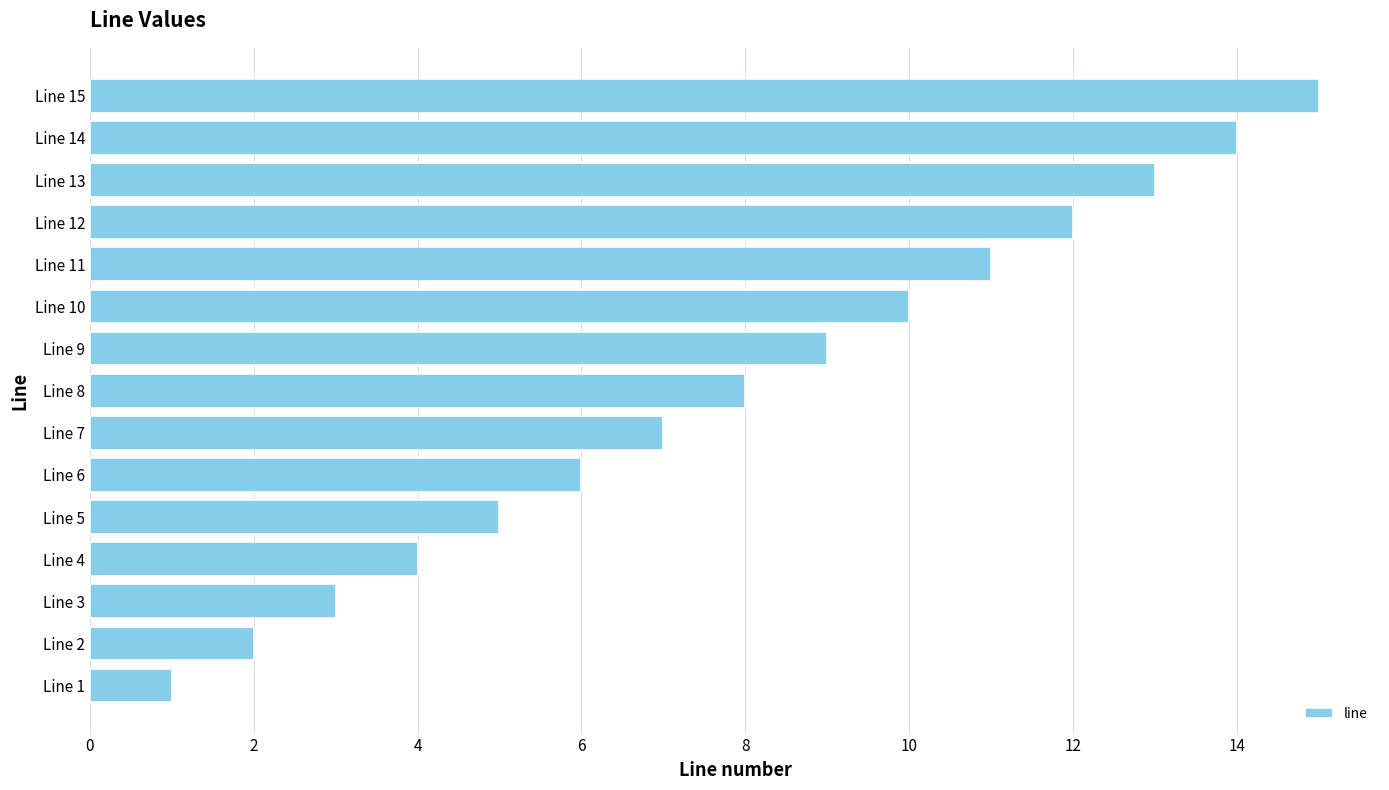

List the labels in order of value, smallest first.

Line 1, Line 2, Line 3, Line 4, Line 5, Line 6, Line 7, Line 8, Line 9, Line 10, Line 11, Line 12, Line 13, Line 14, Line 15